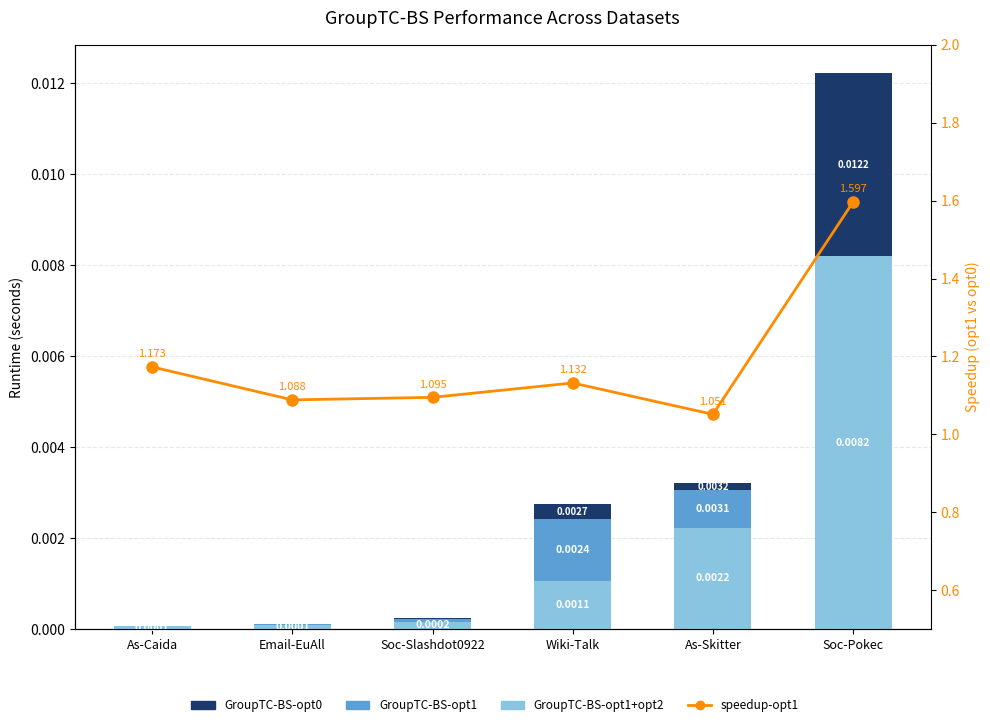

At which category is the sum across all series the highest?

Soc-Pokec